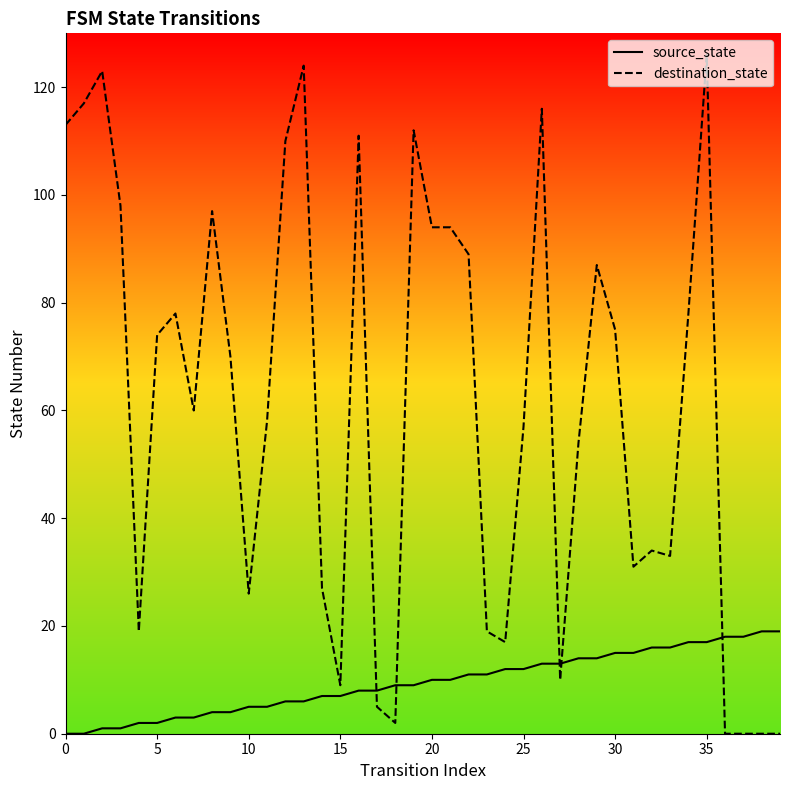

How many intersections are there between destination_state and source_state?

5